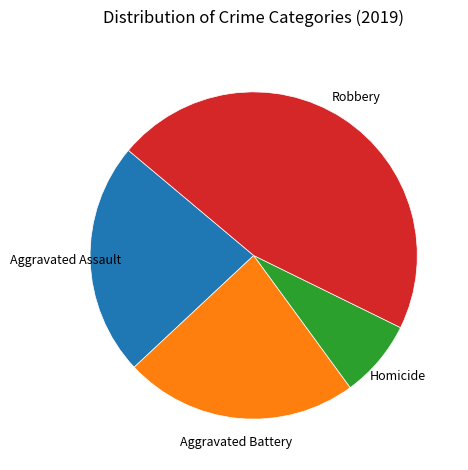

Do Aggravated Battery and Homicide together represent more than half of the pie?

No